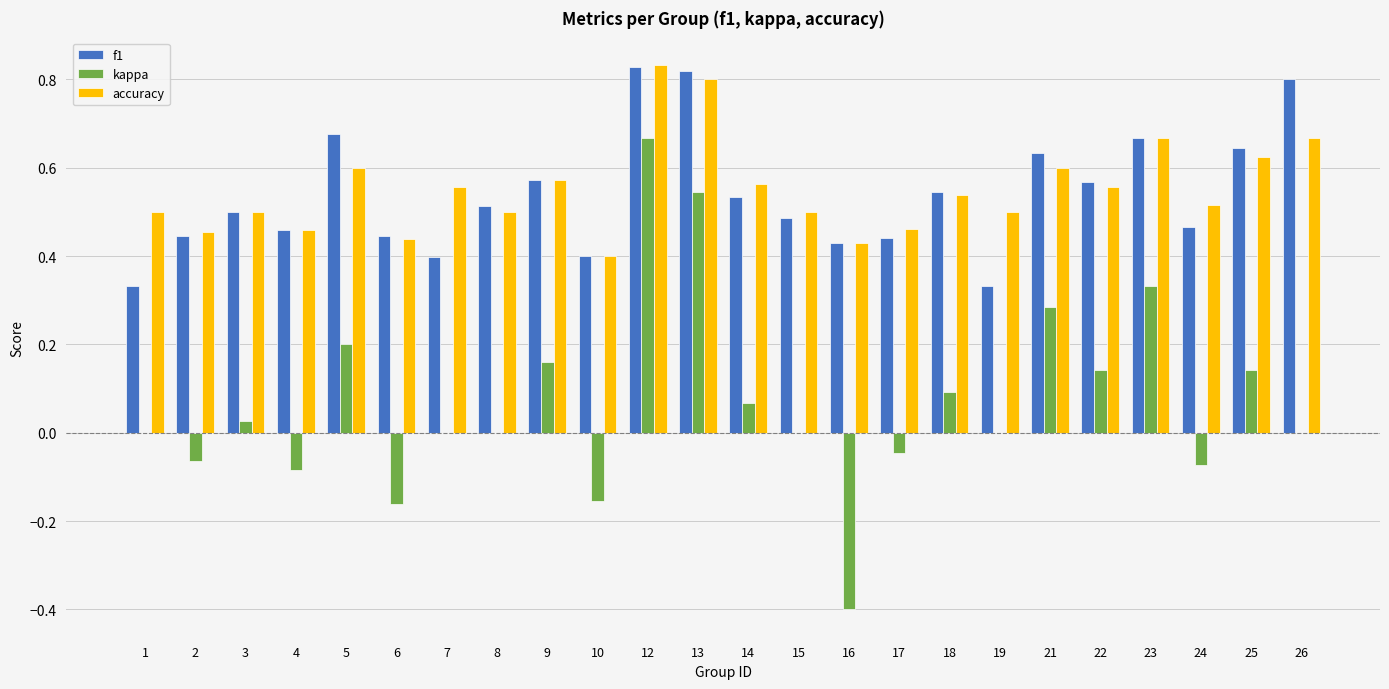

At which category is the sum across all series the highest?

12